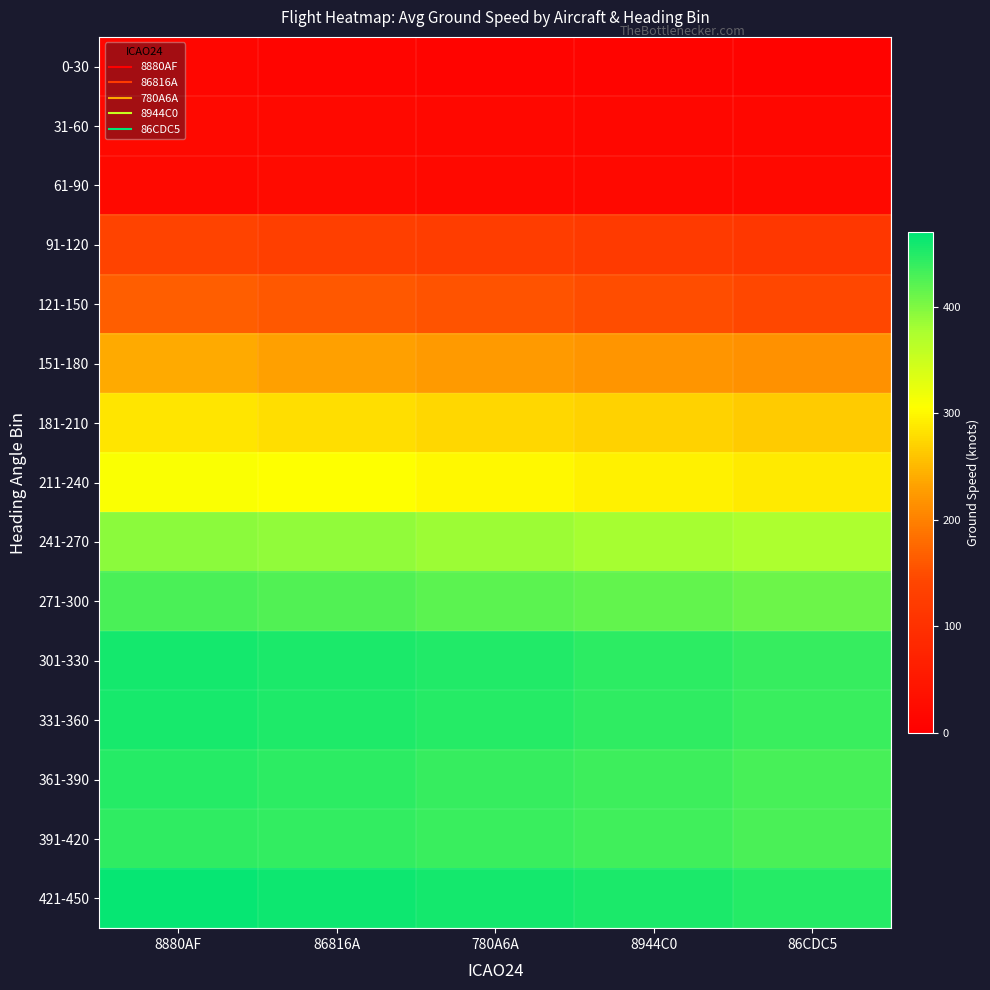

At 8944C0, list the series in order from largest to smallest.

421-450, 301-330, 331-360, 361-390, 391-420, 271-300, 241-270, 211-240, 181-210, 151-180, 121-150, 91-120, 61-90, 31-60, 0-30